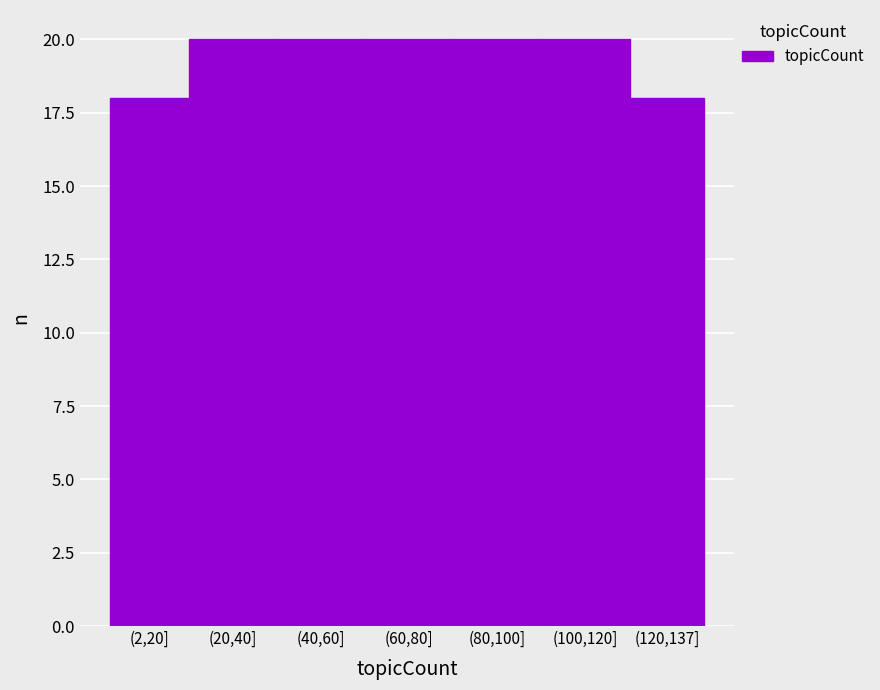

Reading left to right, list all the values displayed in this chart.

18	20	20	20	20	20	18